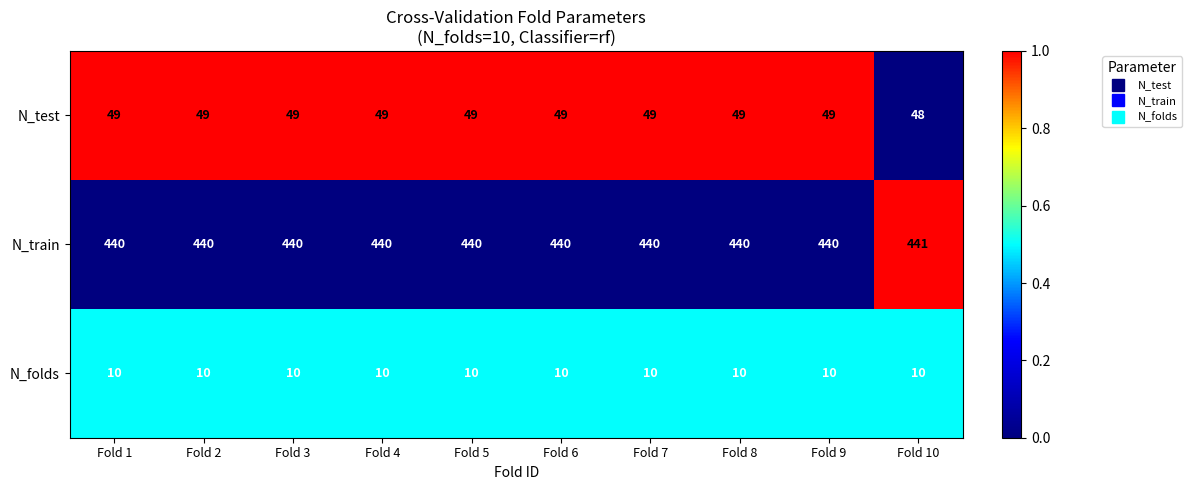

What is the spread (max minus min) of values at Fold 5?

430